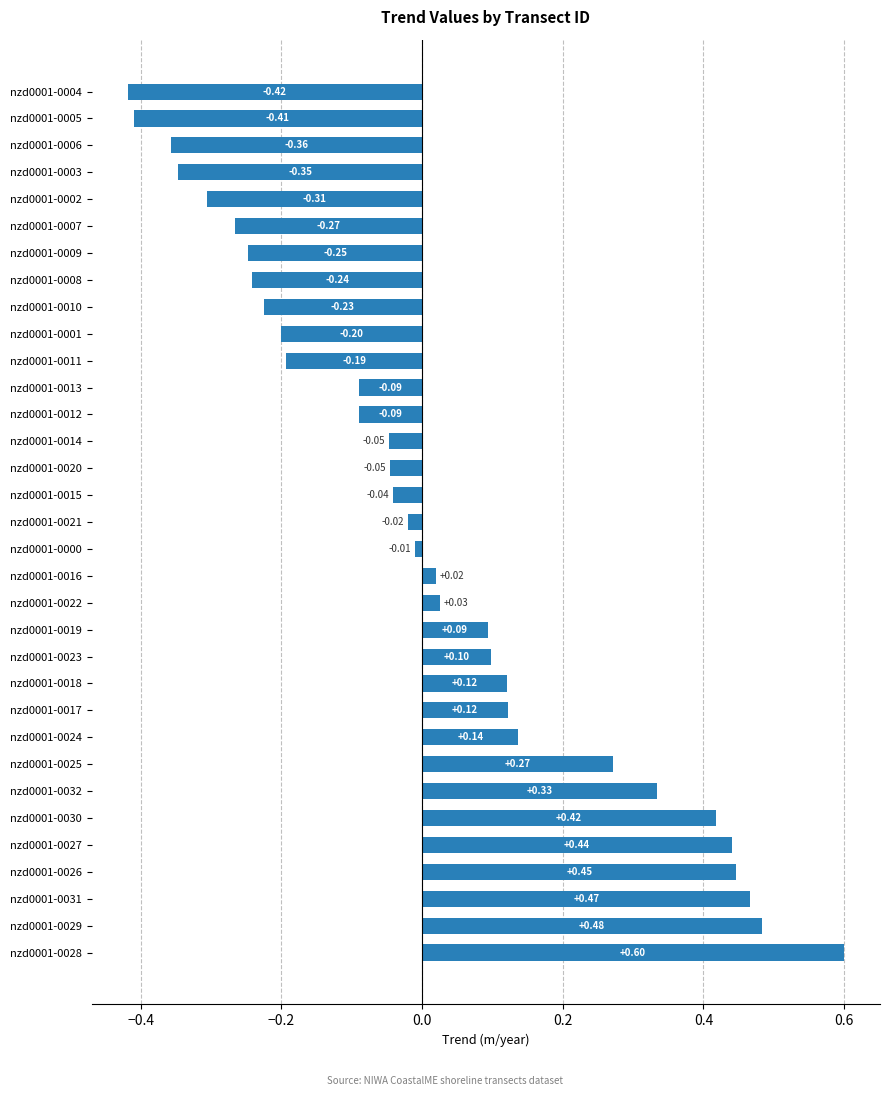

Between nzd0001-0023 and nzd0001-0003, which is larger?

nzd0001-0023